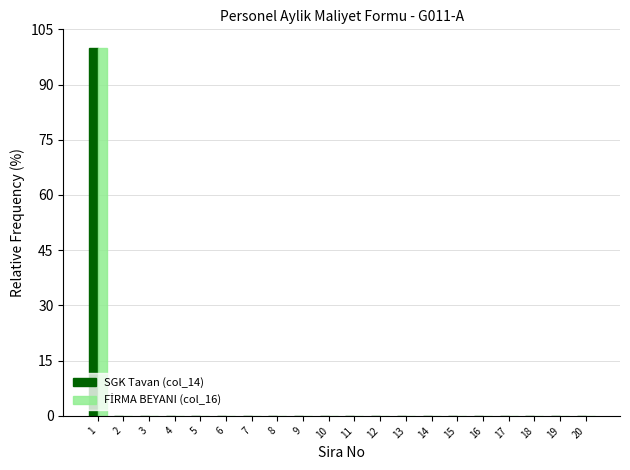

True or false: SGK Tavan (col_14) has a value of 0 at 8.

True